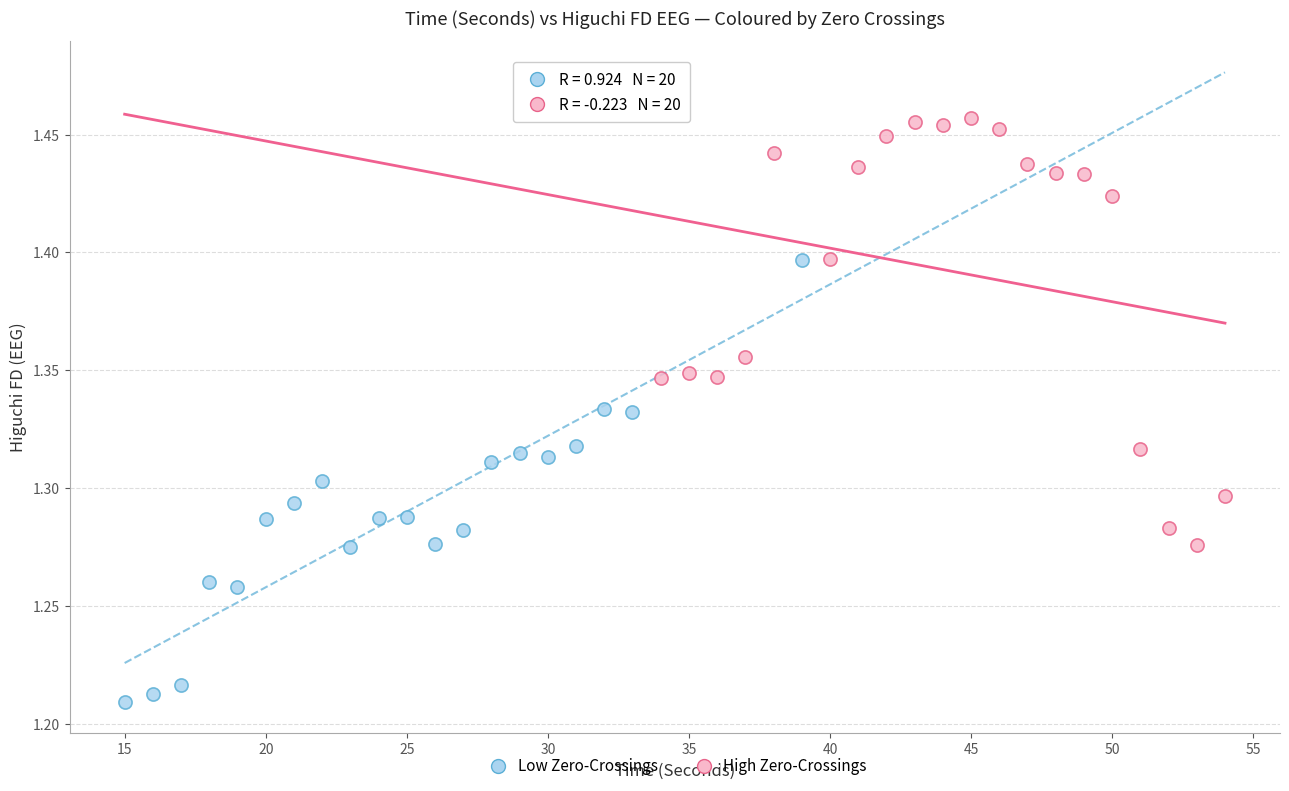

Which series contains the highest Y value?

High Zero-Crossings